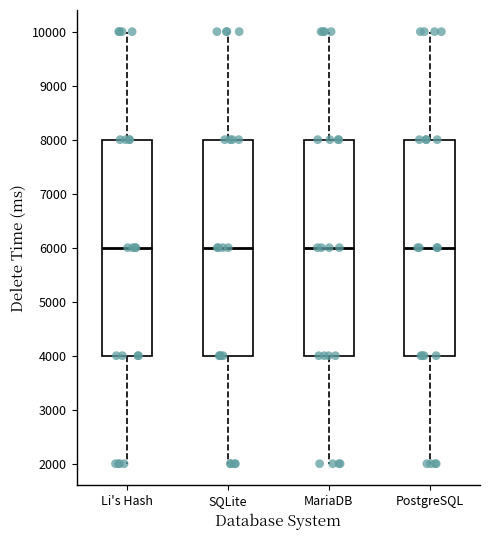

Where does the lower whisker of the box for SQLite end on the y-axis? The values are not printed on the chart, so give them approximately, as read against the axis.

2000